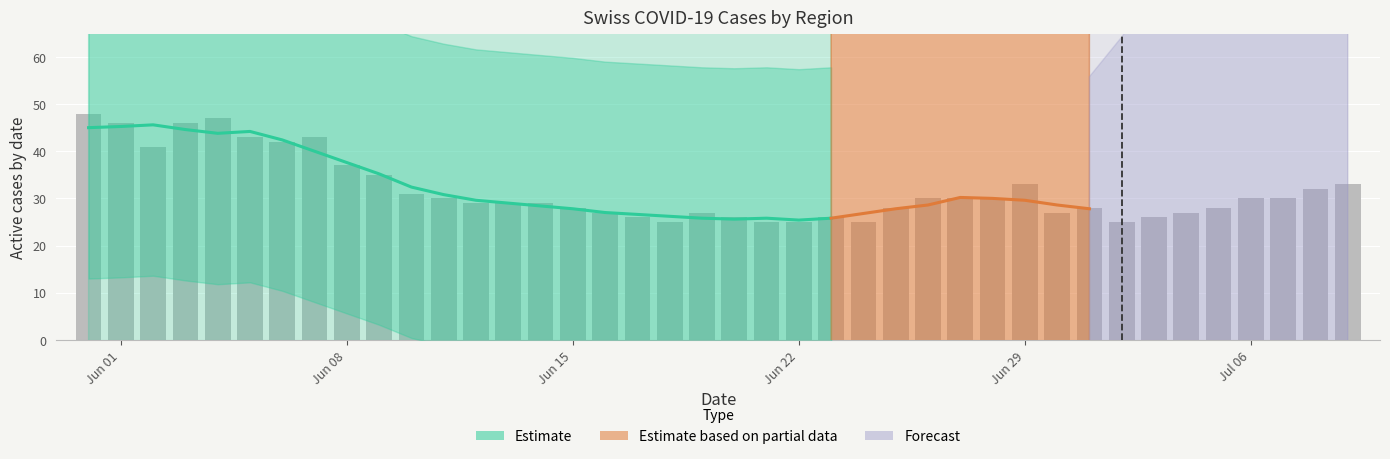

What is the difference between the maximum and minimum values?

23